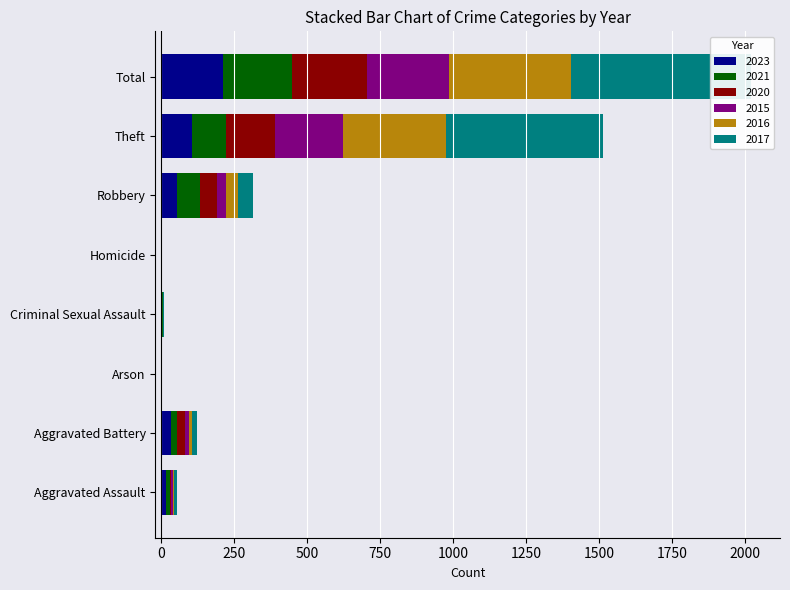

How many groups of bars are there?

8